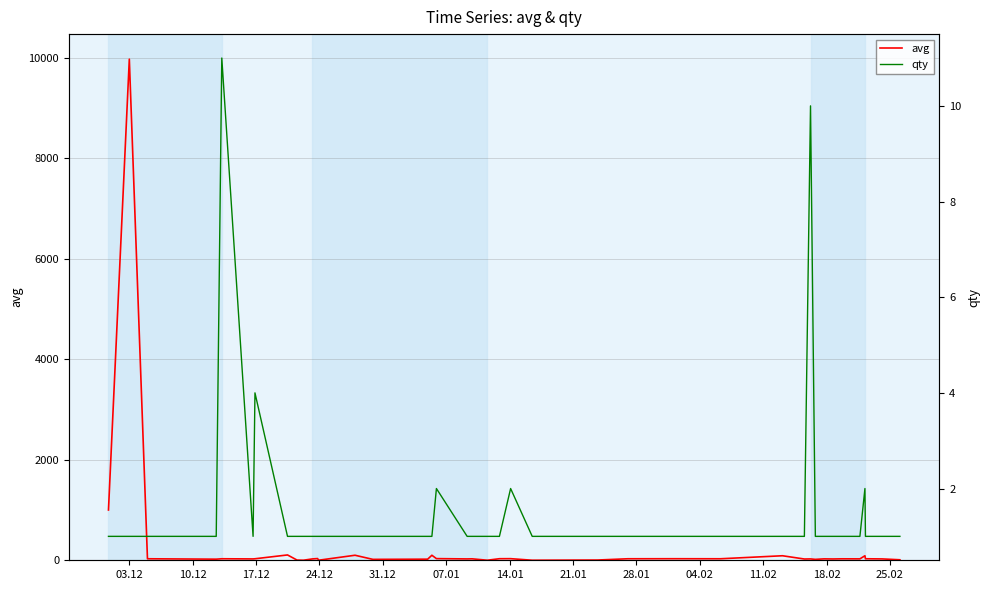

What is the maximum value for avg?

9967